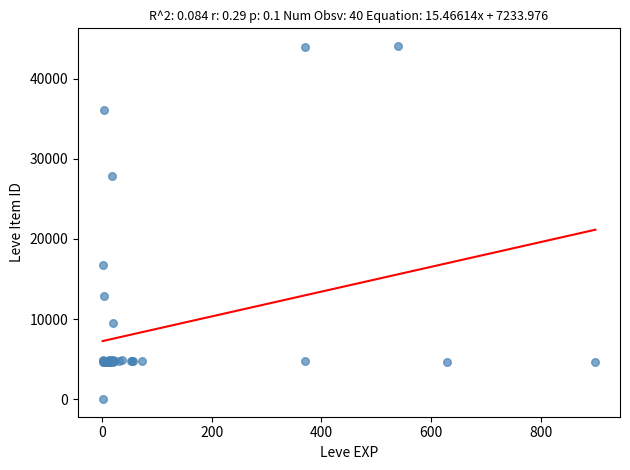

What Y value in the scatter plot is closest to 22050?

16734